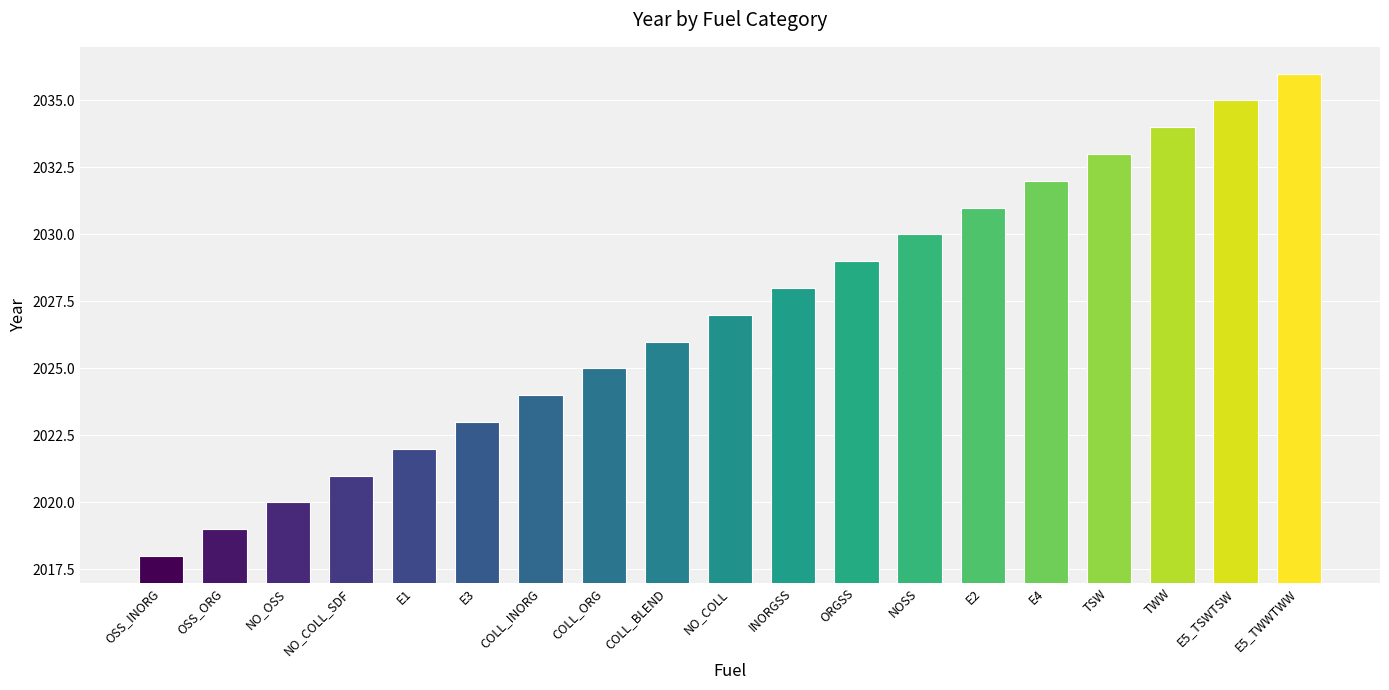

What position from the right is ORGSS?

8